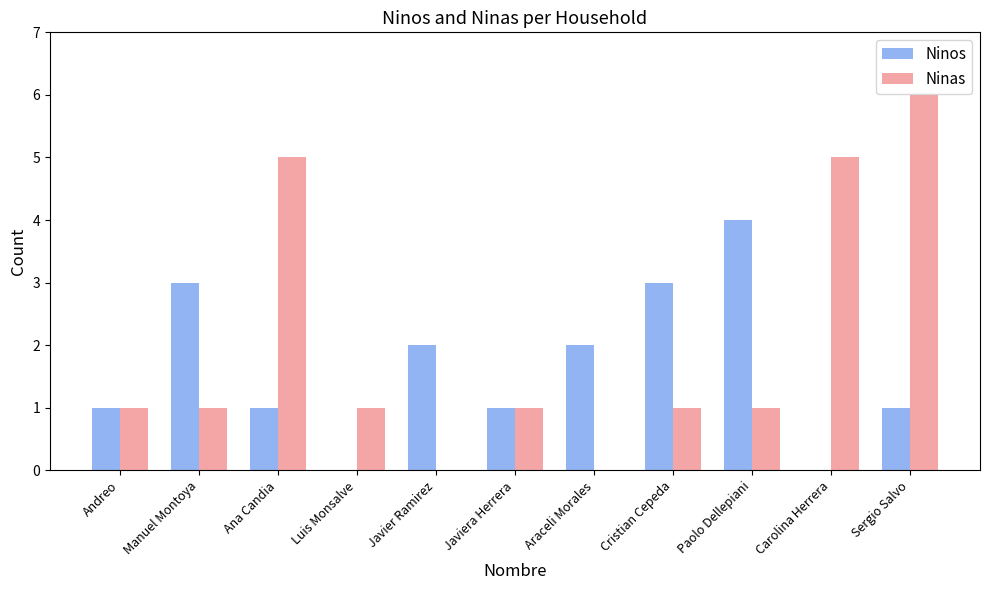

What is the sum of all Ninas values?

22